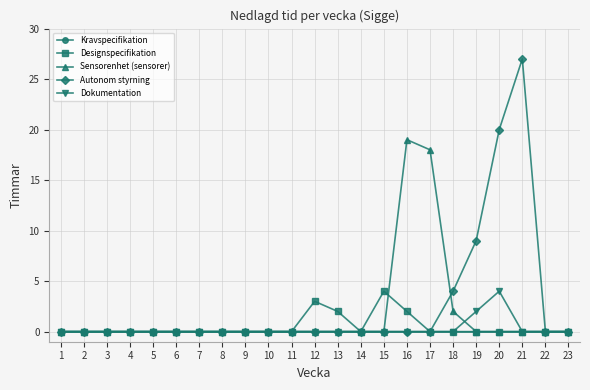

Which series has the largest total across all categories?

Autonom styrning